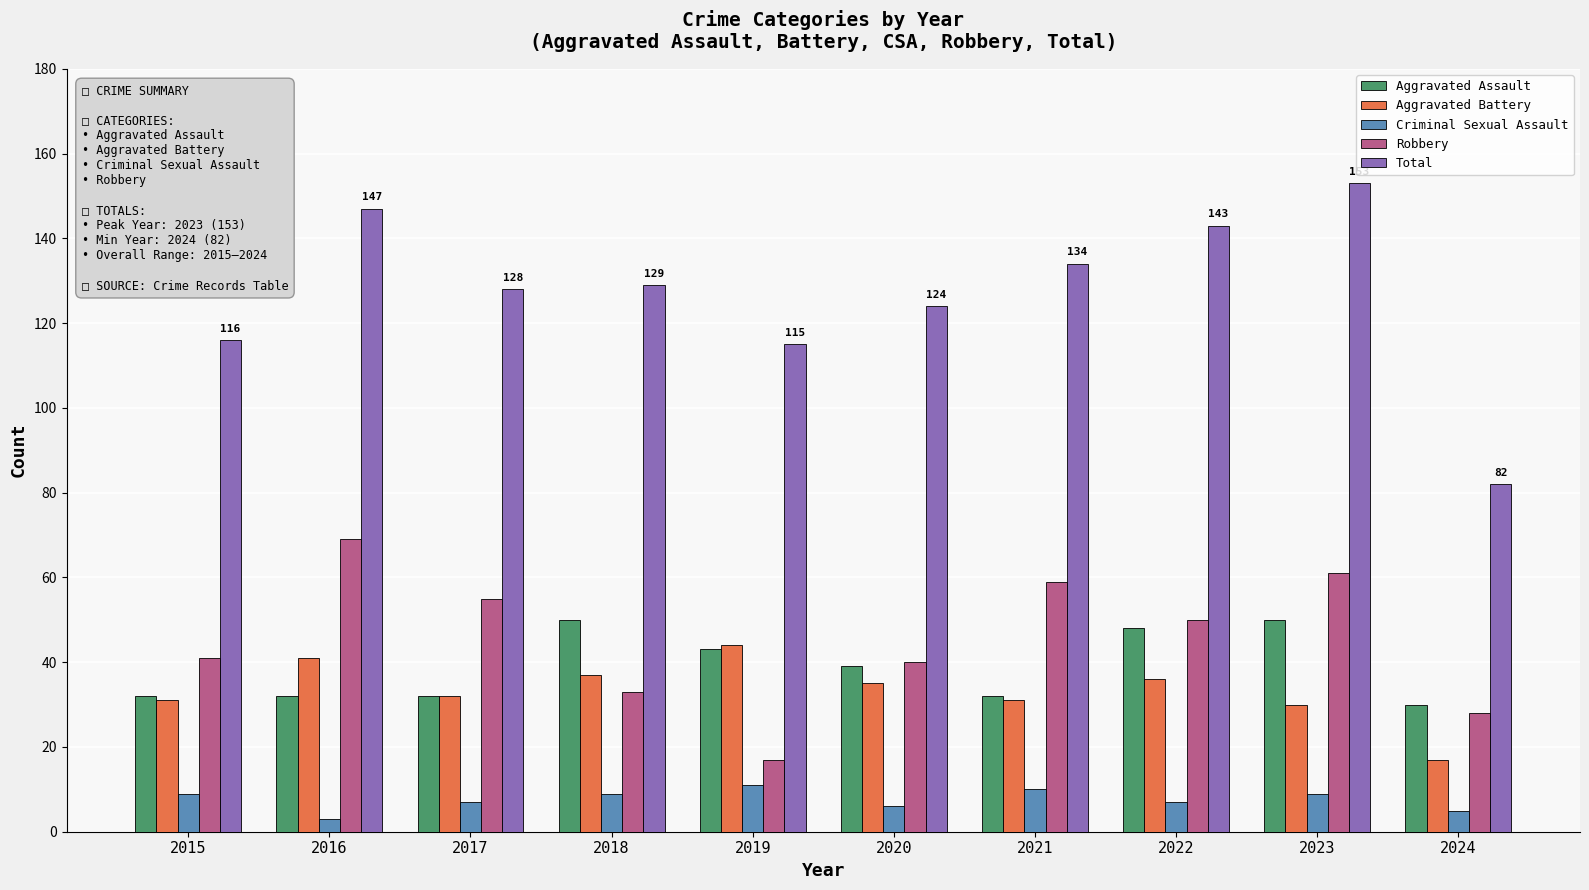

Where is Total nearest to the value 117?

2015